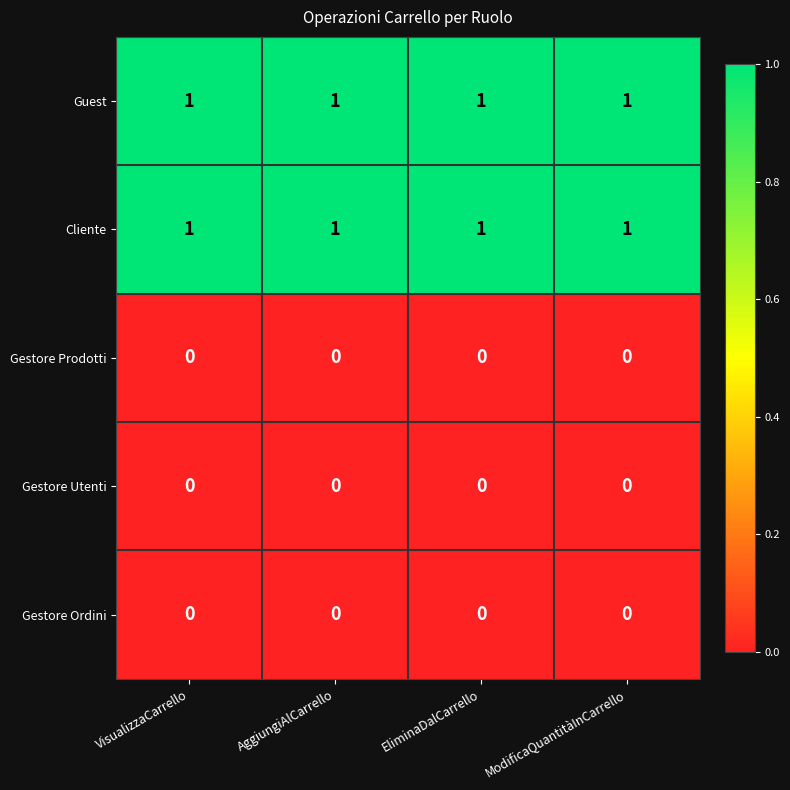

The value of Gestore Ordini at VisualizzaCarrello is 0. True or false?

True